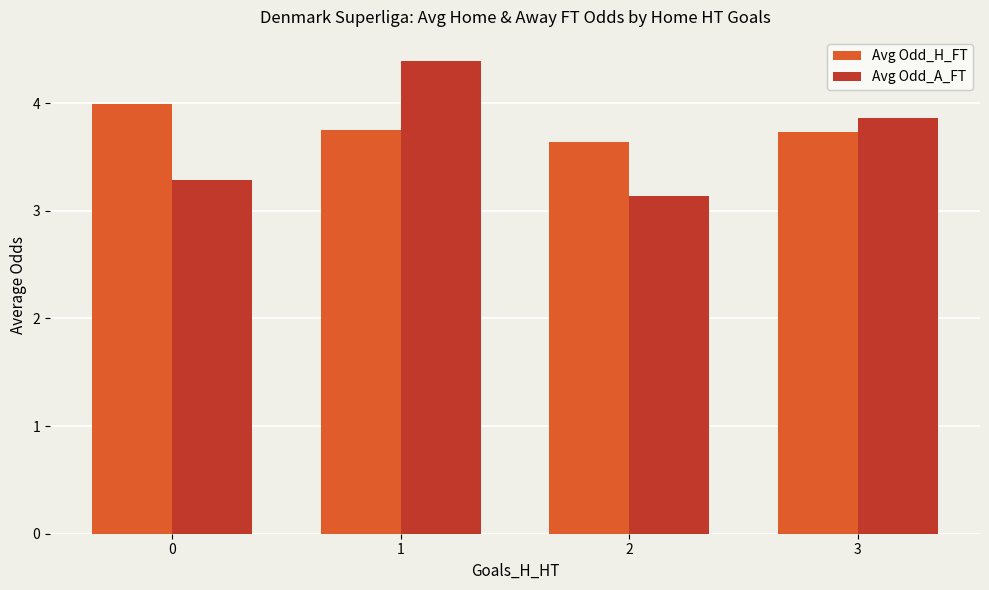

At 0, list the series in order from smallest to largest.

Avg Odd_A_FT, Avg Odd_H_FT